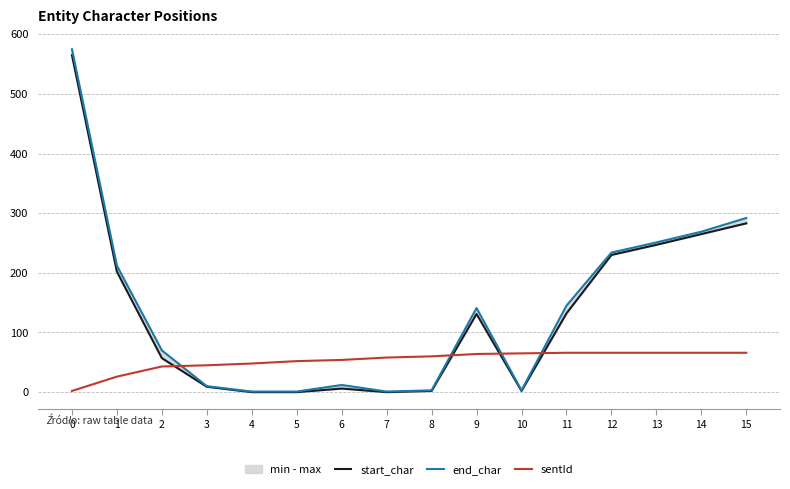

Which series changed the most between 1 and 2?

start_char